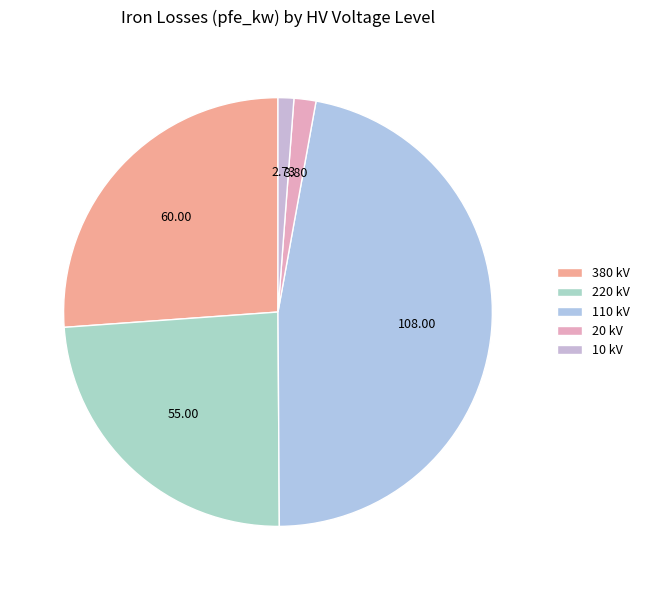

Count the number of slices in the pie.

5